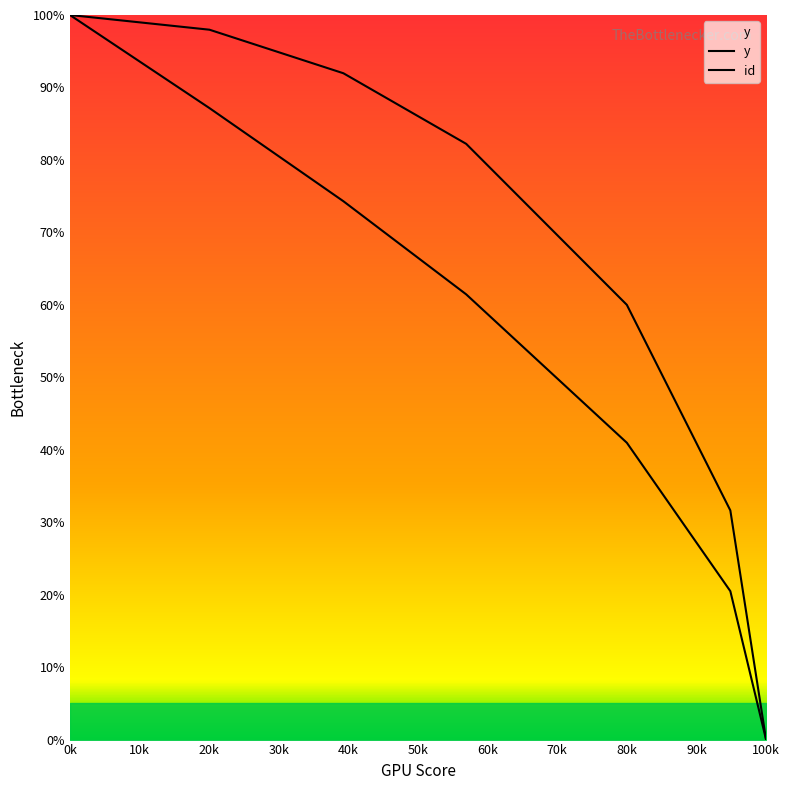

What is the label of the 3rd point from the left?

20k